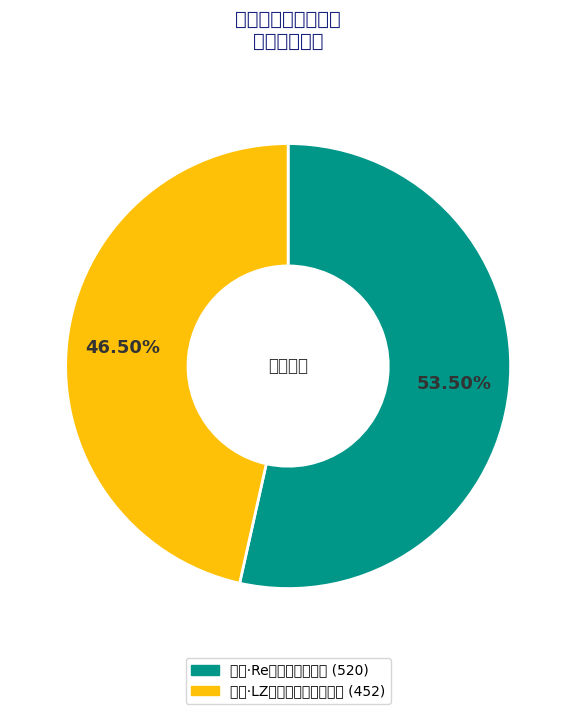

Is there a majority slice in this chart?

Yes